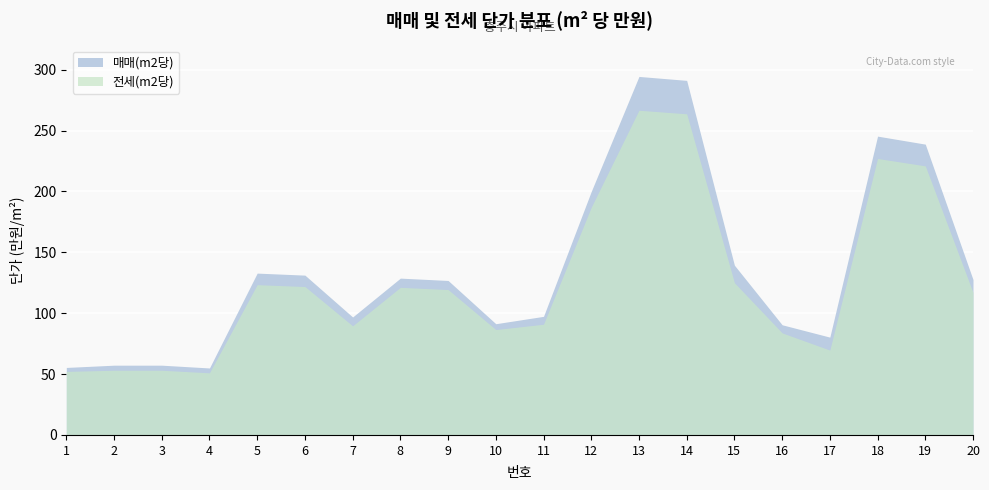

Rank the series by their maximum value, from highest to lowest.

매매(m2당), 전세(m2당)